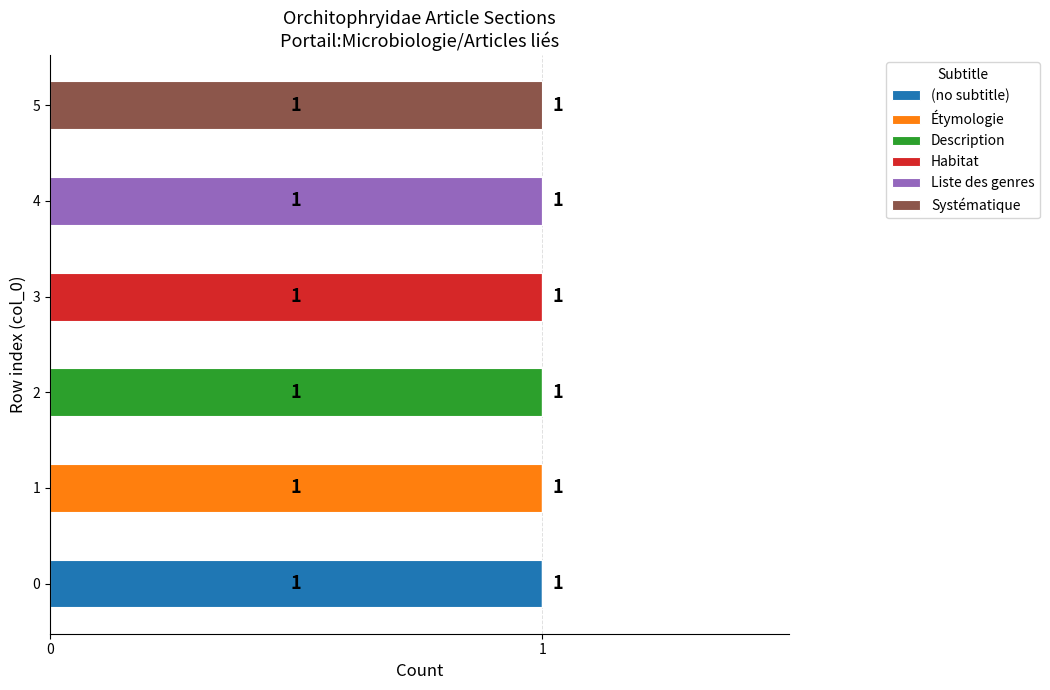

Which series has the largest range (max minus min)?

(no subtitle)